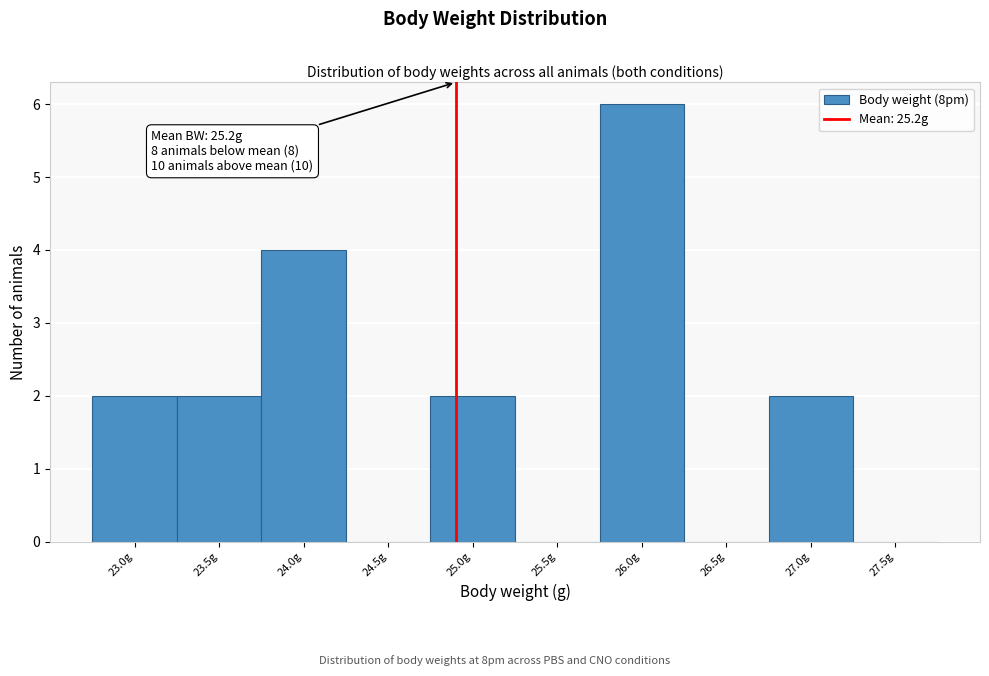

Reading left to right, what are all the values shown in this chart?

23.0g=2	23.5g=2	24.0g=4	24.5g=0	25.0g=2	25.5g=0	26.0g=6	26.5g=0	27.0g=2	27.5g=0